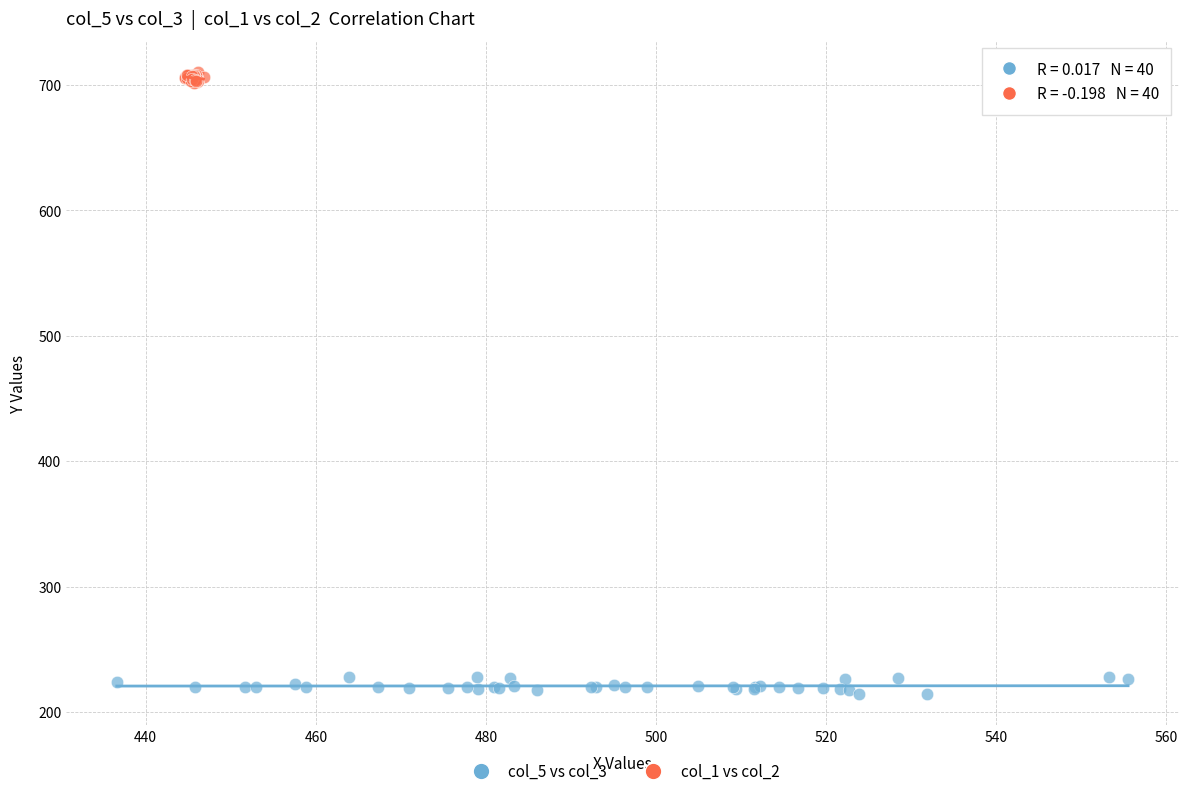

Which series reaches the maximum Y coordinate?

col_1 vs col_2